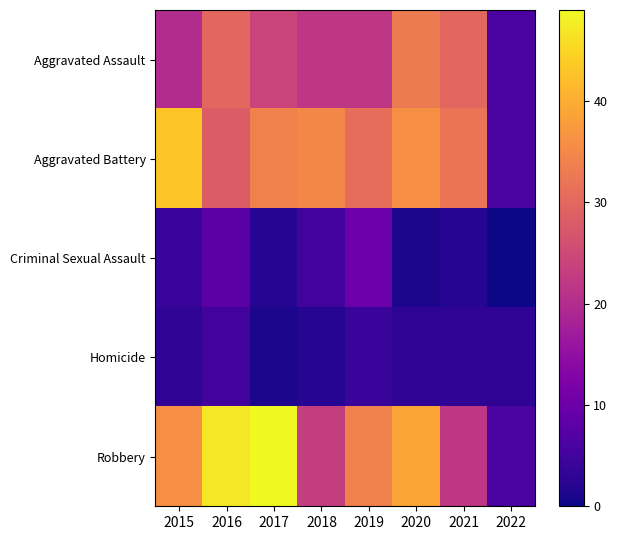

At how many categories does at least one series exceed 29?

7